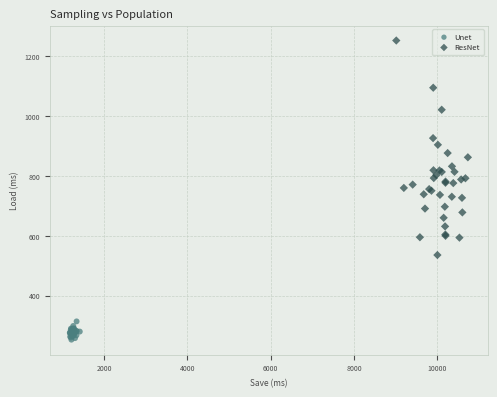

What are all the series names shown in the legend?

Unet, ResNet